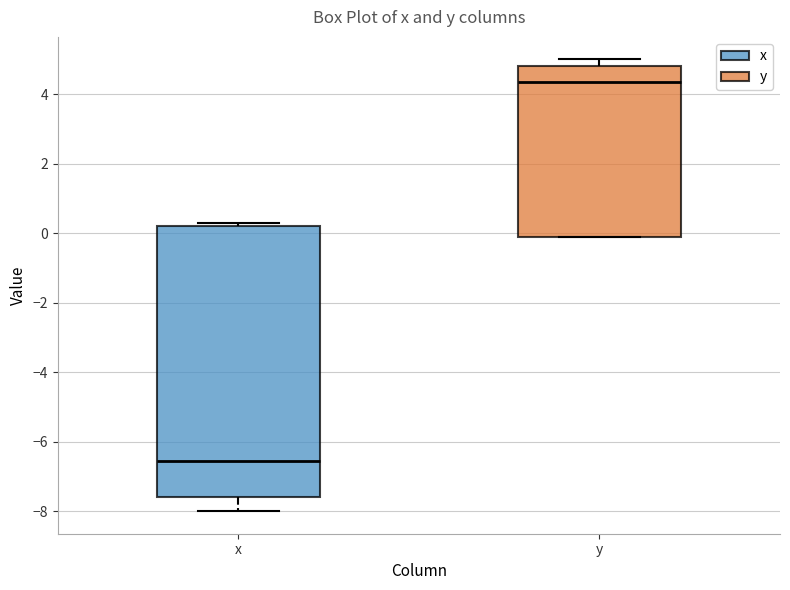

Where does the lower whisker of the box for x end on the y-axis? The values are not printed on the chart, so give them approximately, as read against the axis.

-8.0